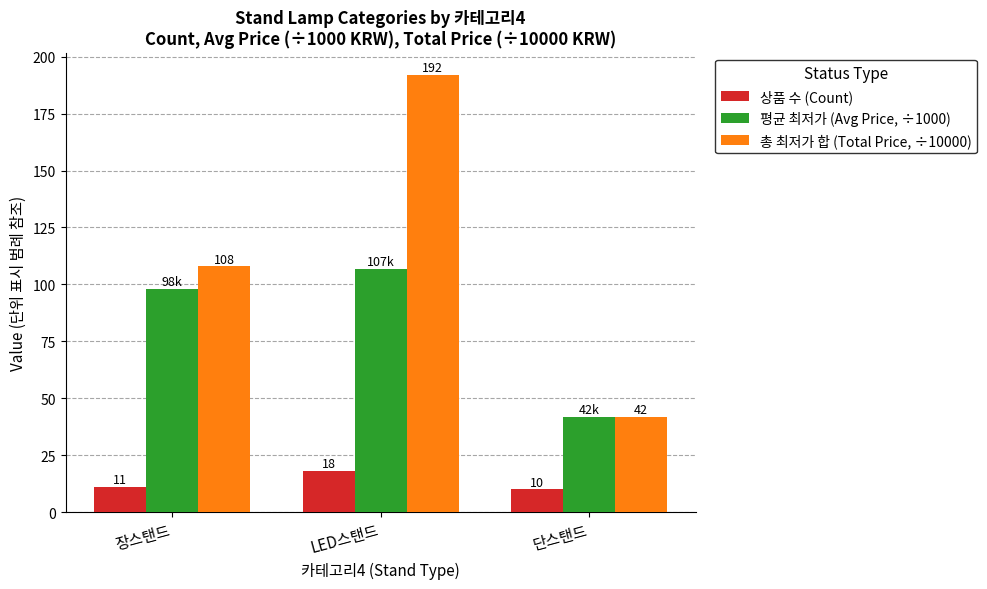

Where does the 총 최저가 합 (Total Price, ÷10000) series first go above 107?

장스탠드